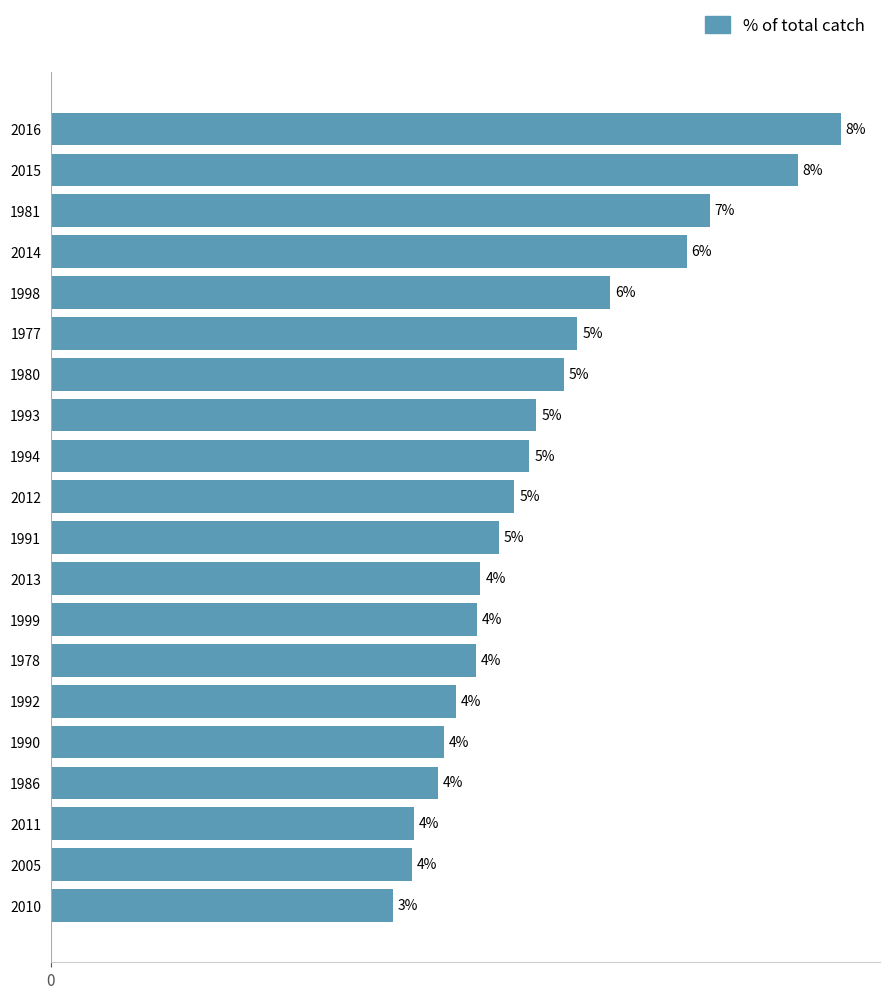

What is the maximum value shown in the chart?

8.0